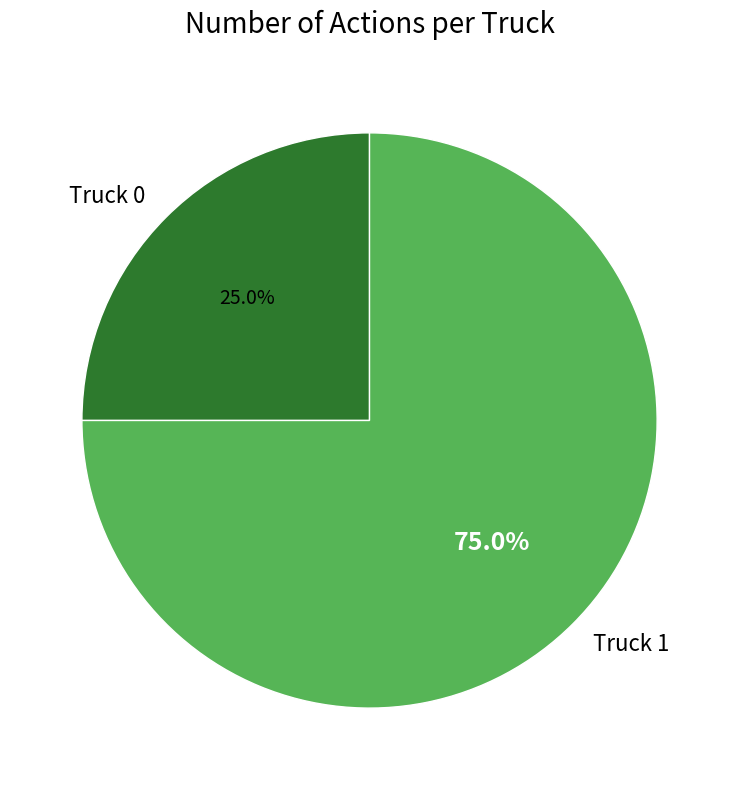

Approximately how many times larger is the value at Truck 0 compared to Truck 1?

0.3